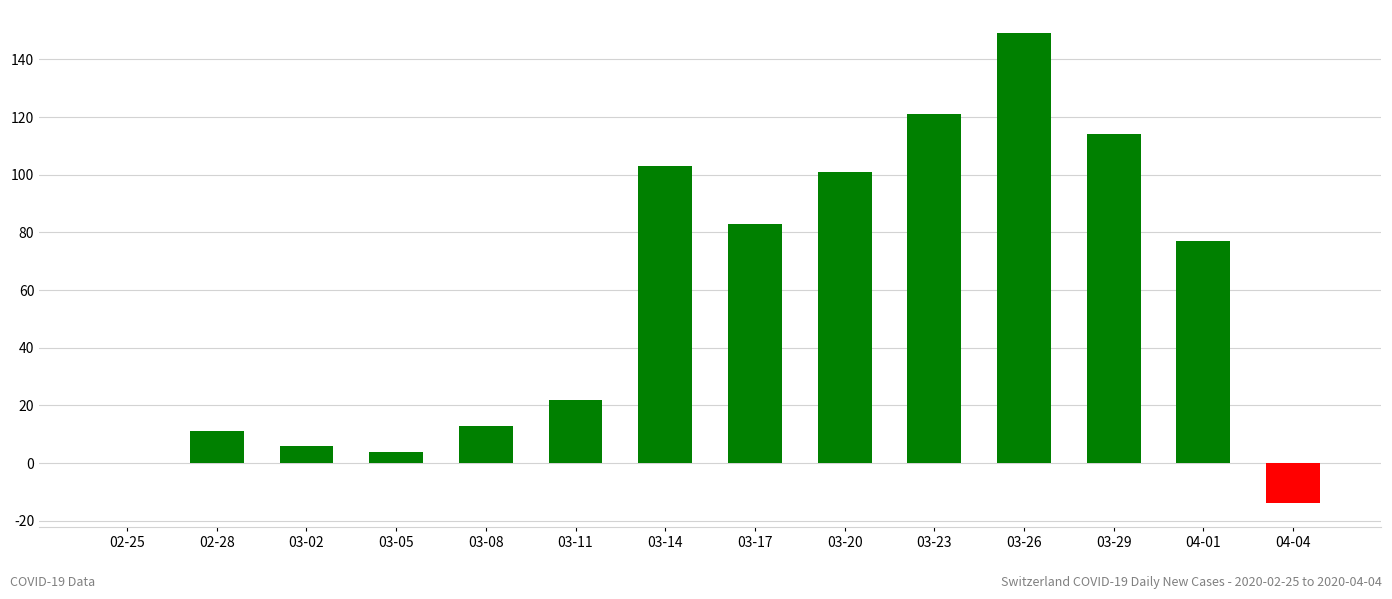

Which has a higher value, 03-02 or 03-11?

03-11